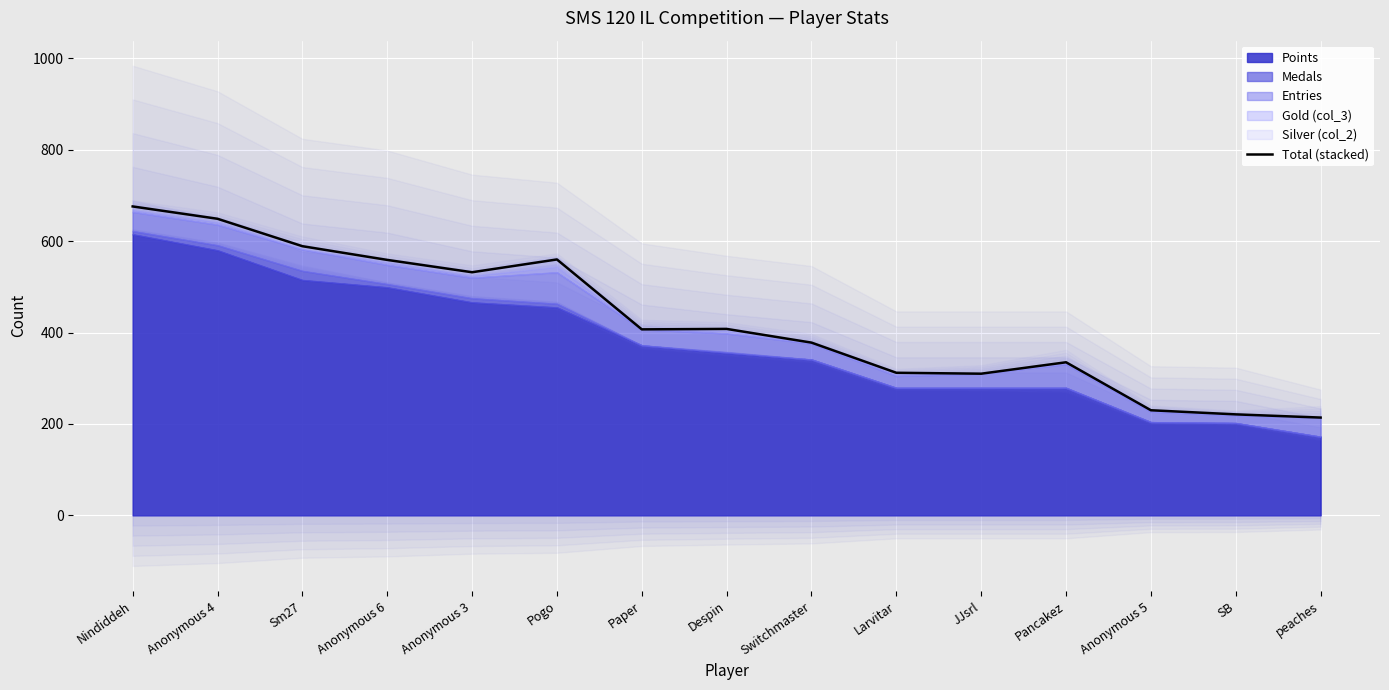

What is the change in value from Anonymous 3 to Paper?

-125